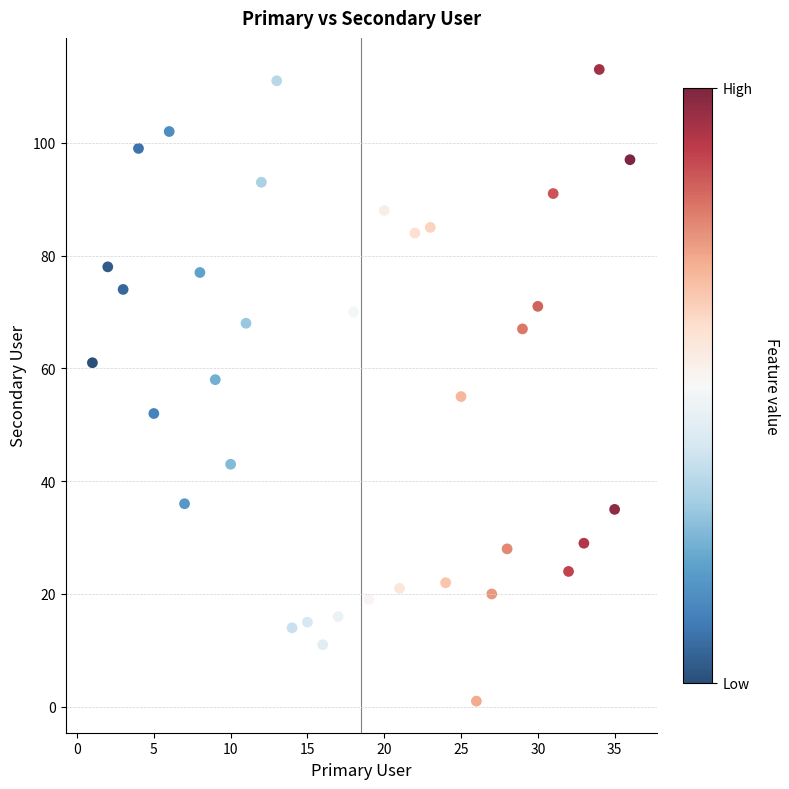

What is the range of X values (max minus min)?

35